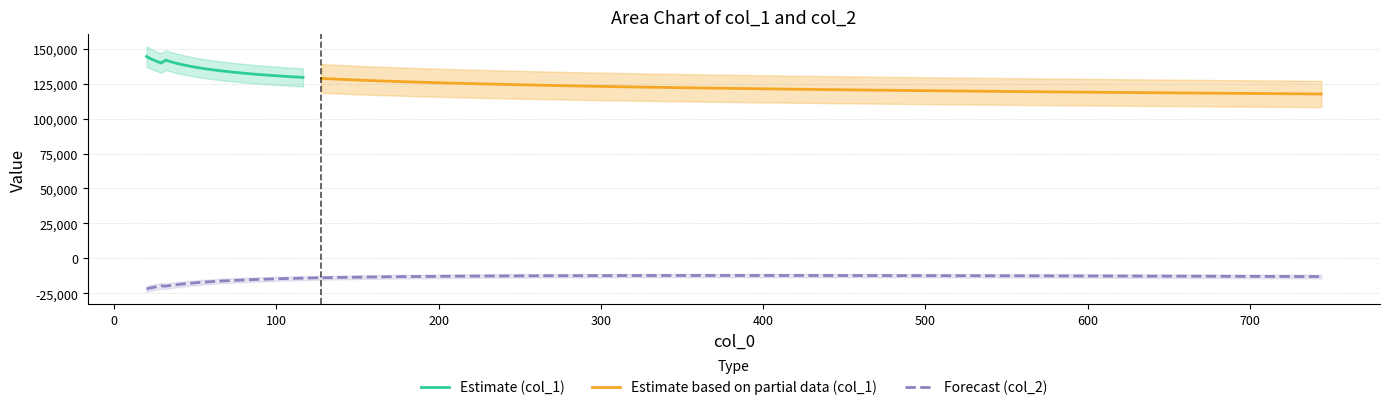

The chart shows a value of -3153.3 at 38. True or false?

False